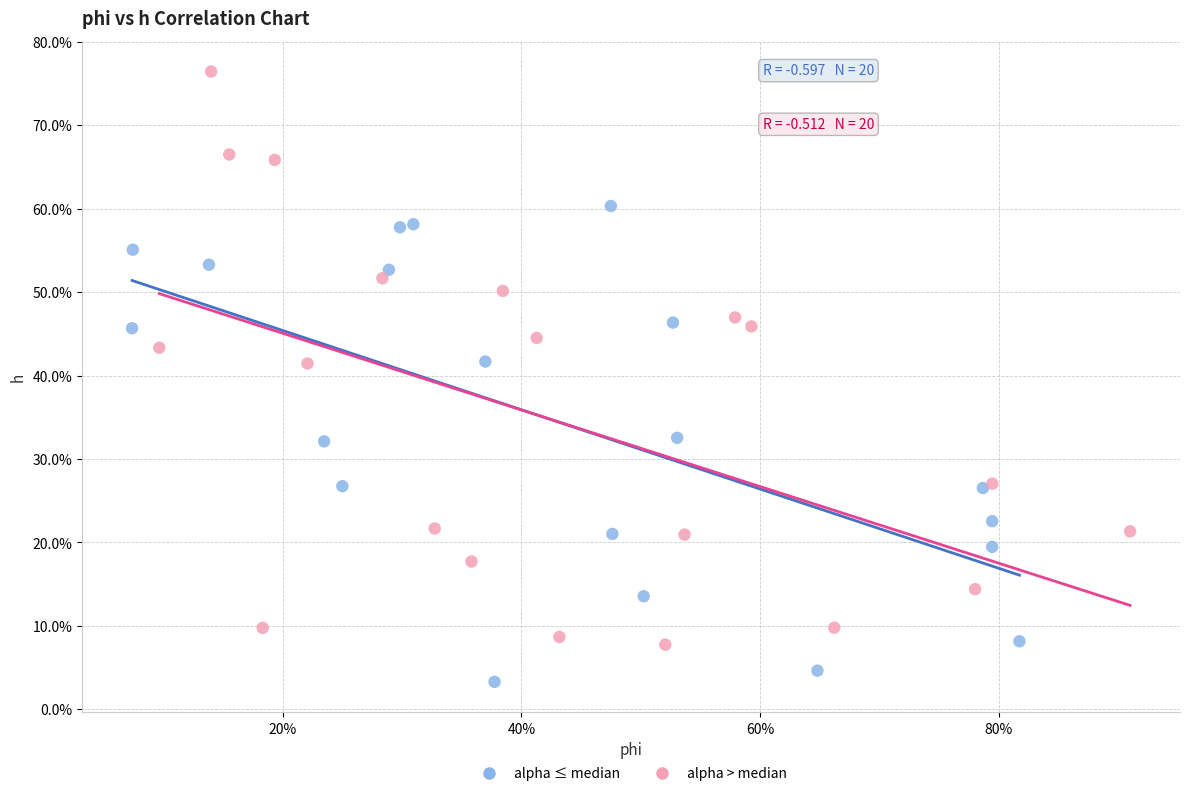

Which series contains the lowest Y value?

alpha ≤ median